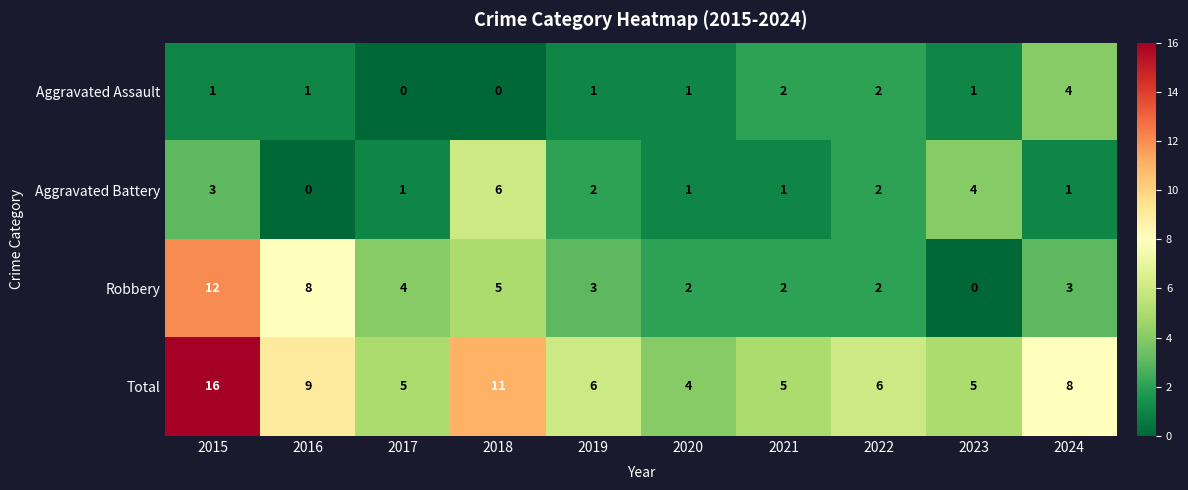

What is the difference between the second highest and second lowest values in the Robbery series?

6